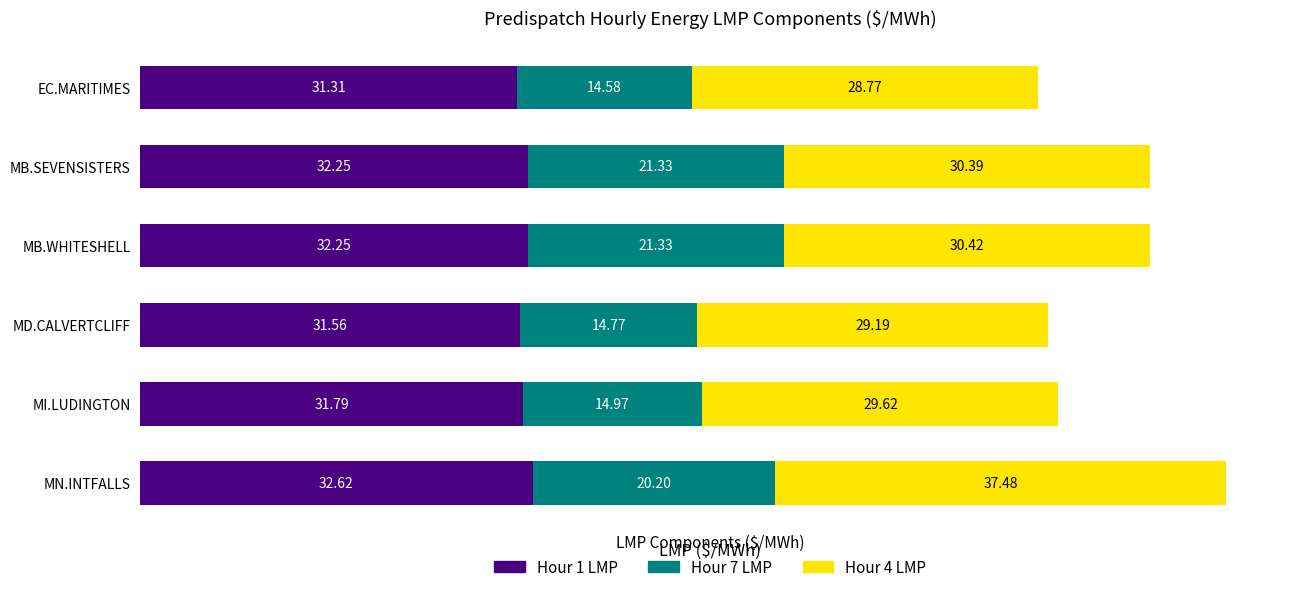

At which label does Hour 1 LMP reach its peak?

MN.INTFALLS